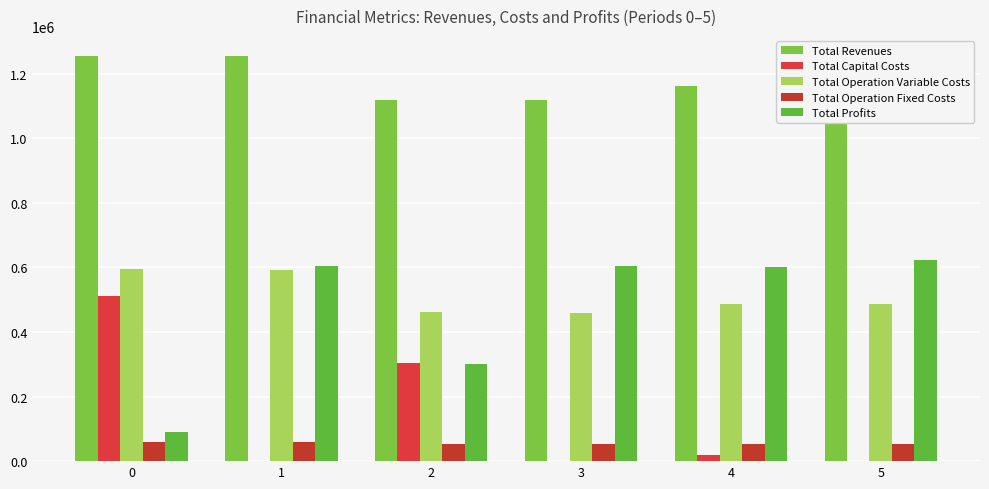

What is the difference between the maximum and minimum values in the Total Operation Fixed Costs series?

5749.3